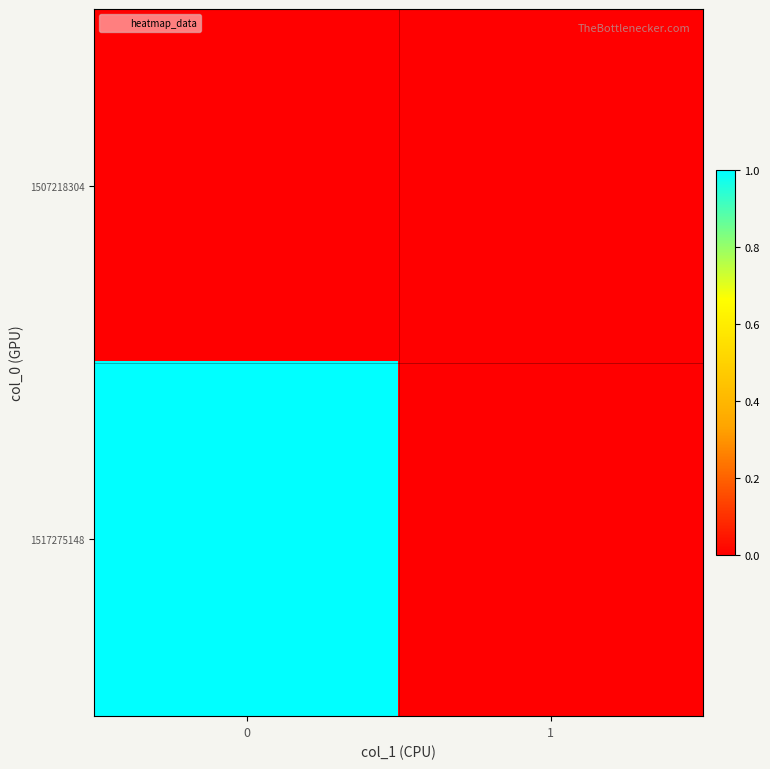

At how many categories does at least one series exceed 0?

1